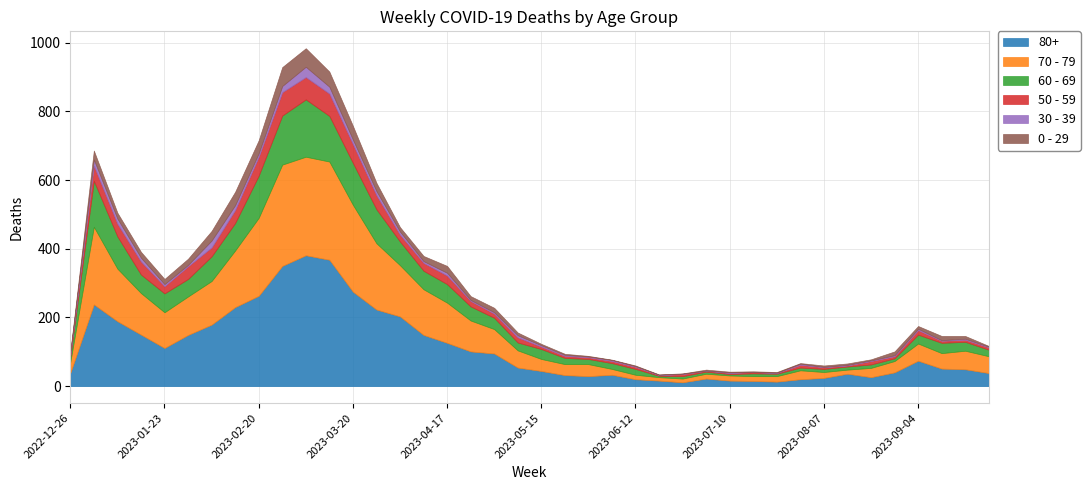

Which category has the lowest value in the 50 - 59 series?

2023-06-19